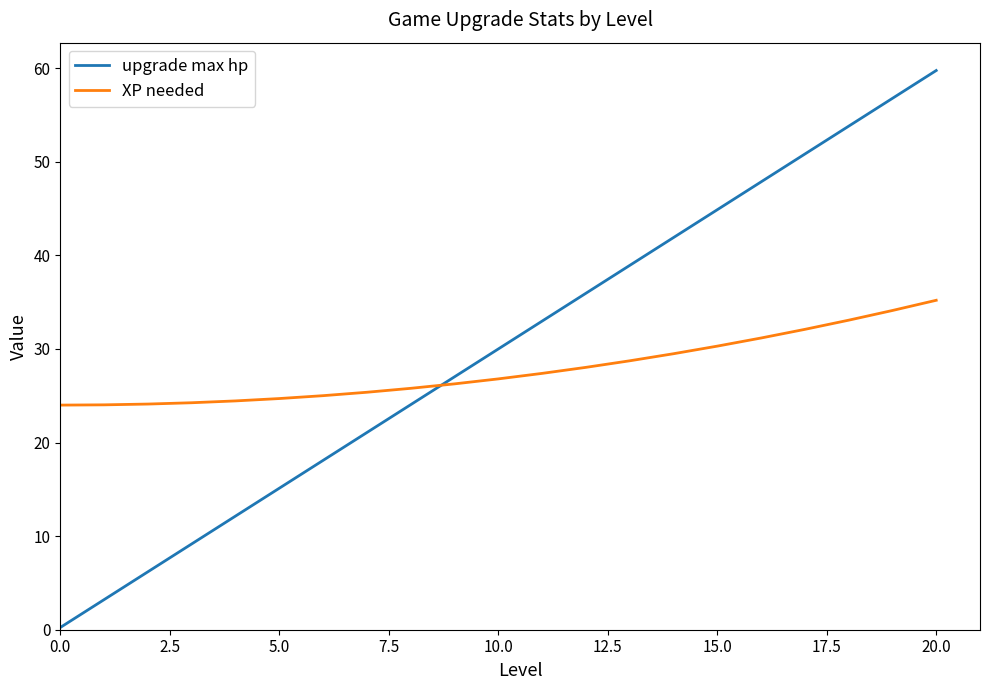

What is the highest value of the upgrade max hp series?

59.7